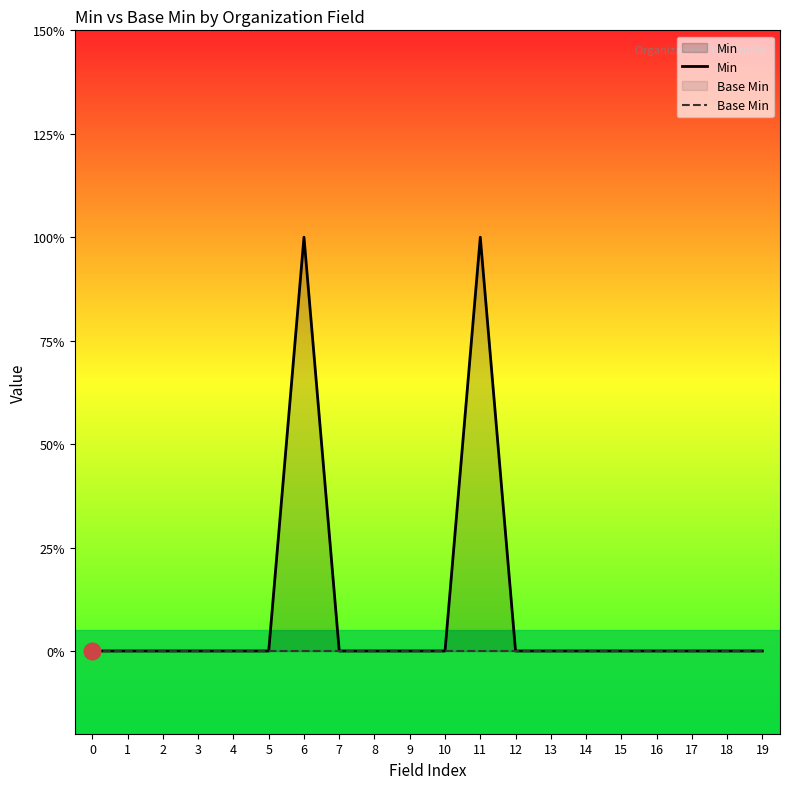

How many lines are shown in the chart?

2